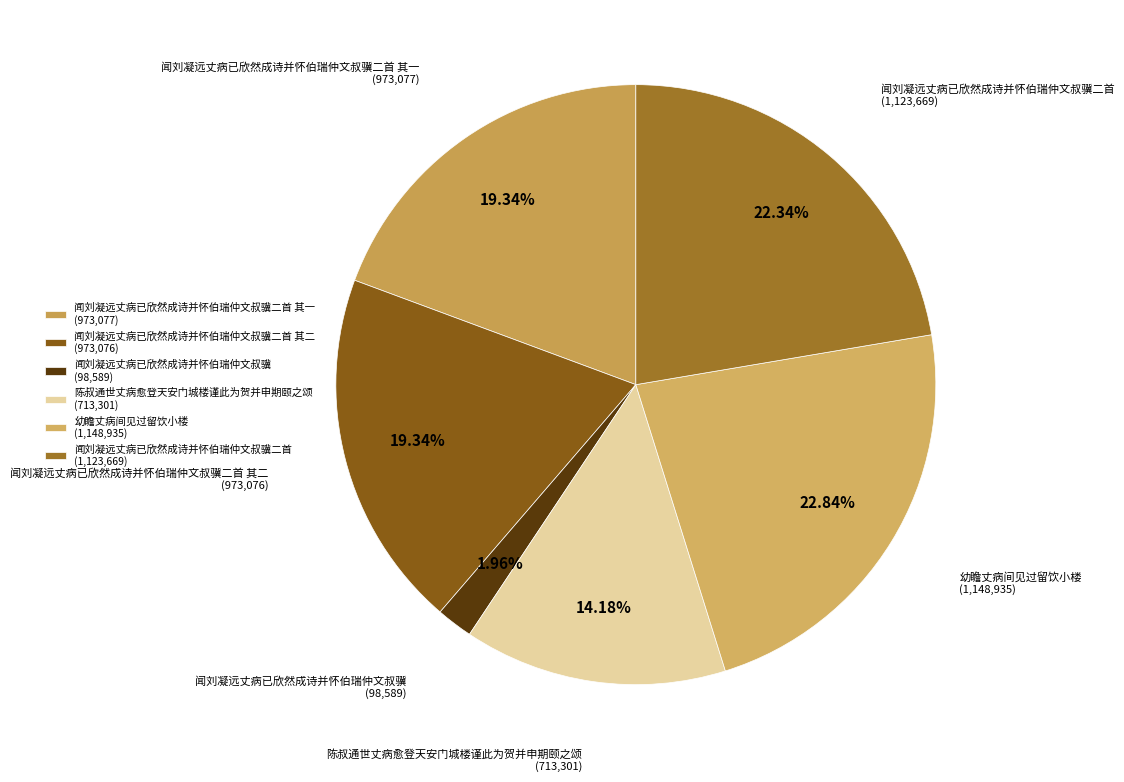

Which has a higher value, 闻刘凝远丈病已欣然成诗并怀伯瑞仲文叔骥二首 (1,123,669) or 闻刘凝远丈病已欣然成诗并怀伯瑞仲文叔骥 (98,589)?

闻刘凝远丈病已欣然成诗并怀伯瑞仲文叔骥二首 (1,123,669)